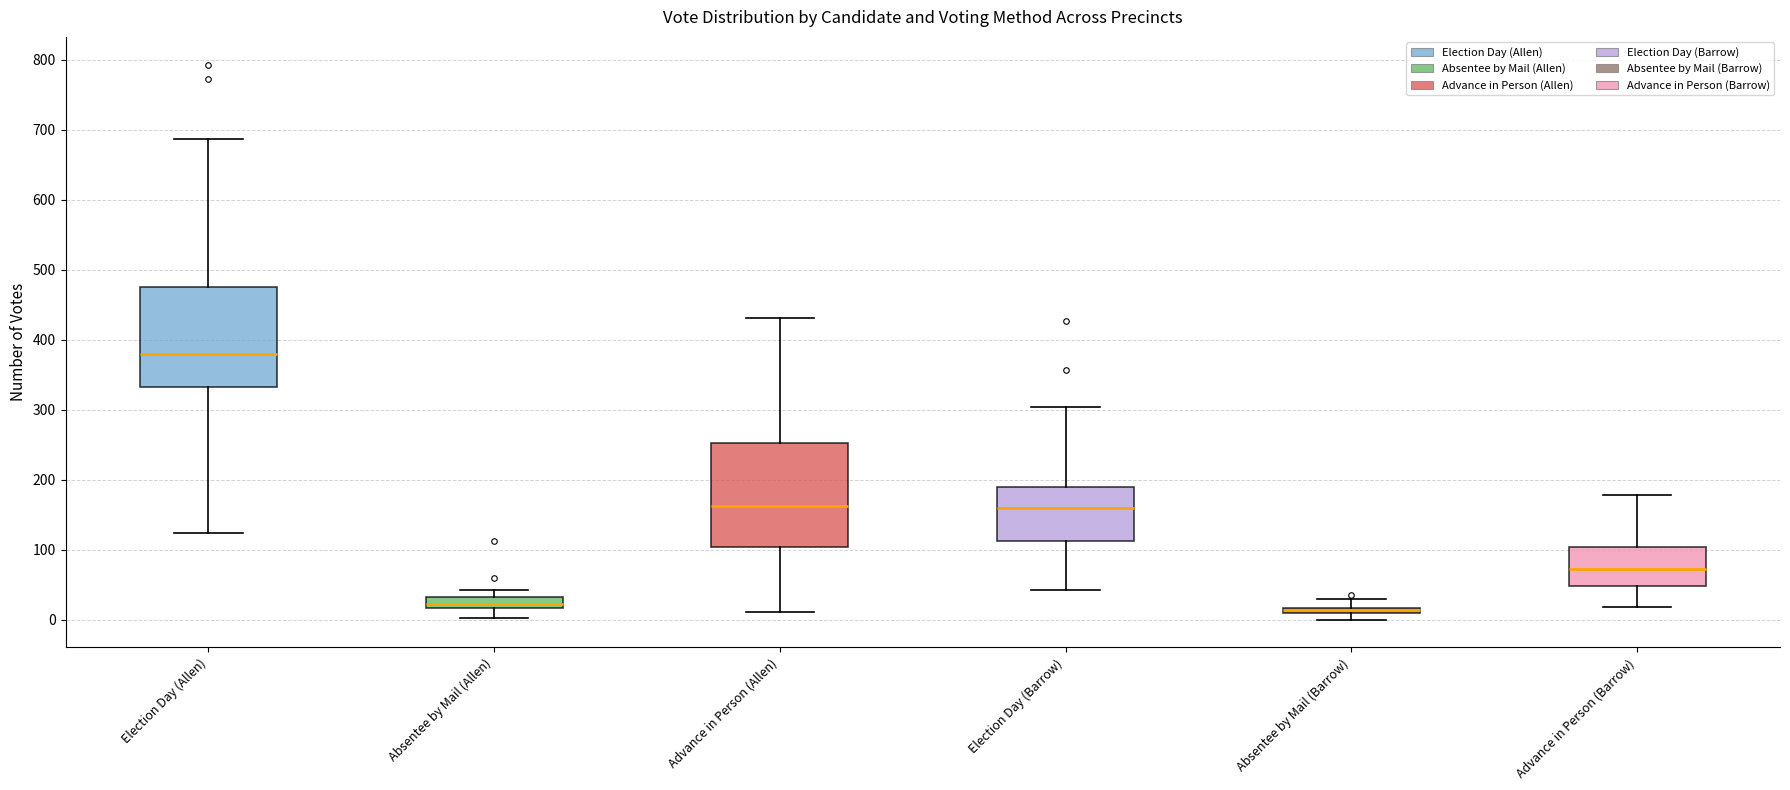

Where is the lower edge of the box for Absentee by Mail (Barrow) on the y-axis? The values are not printed on the chart, so give them approximately, as read against the axis.

10